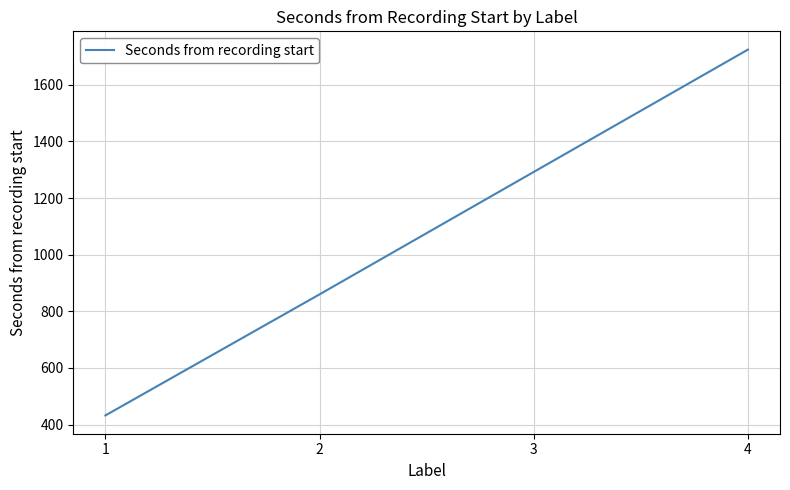

What is the greatest value displayed?

1724.4